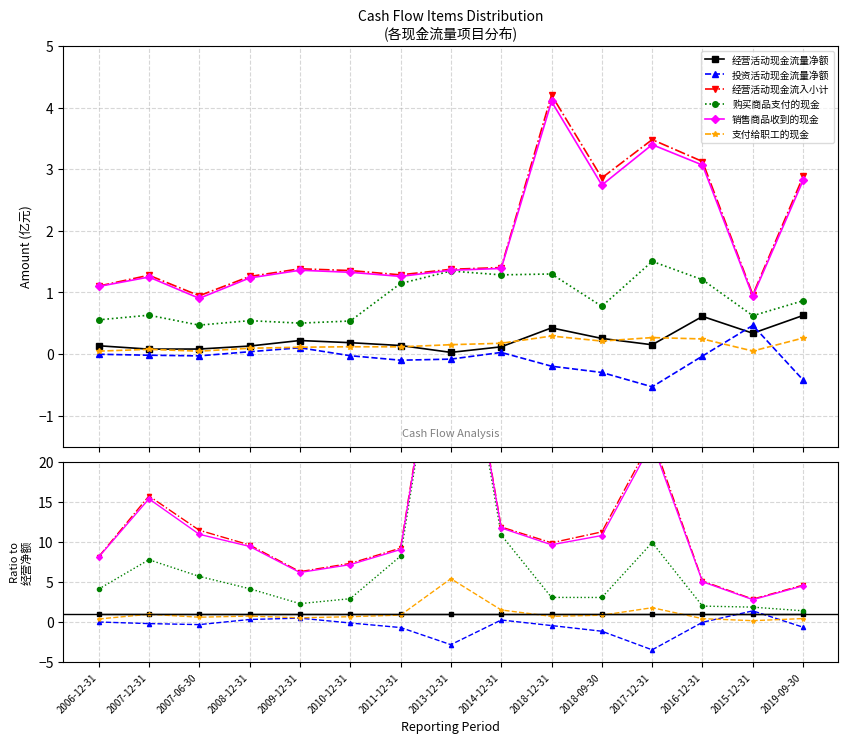

How many negative values does the 投资活动现金流量净额 series have?

11